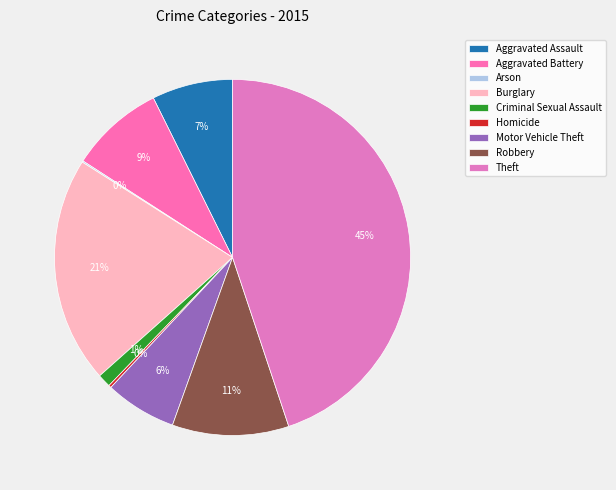

Approximately how many times larger is the value at Homicide compared to Criminal Sexual Assault?

0.2